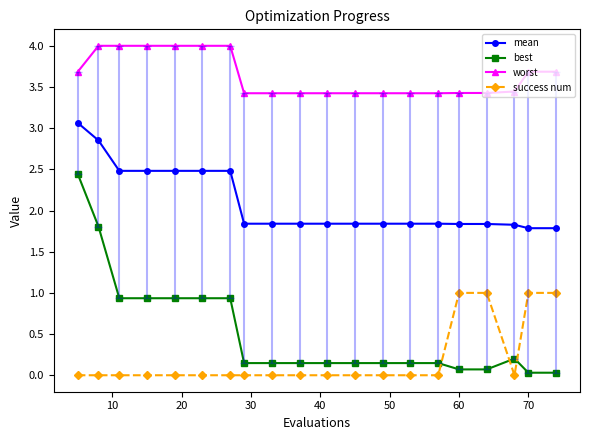

At how many categories does at least one series exceed 3?

20